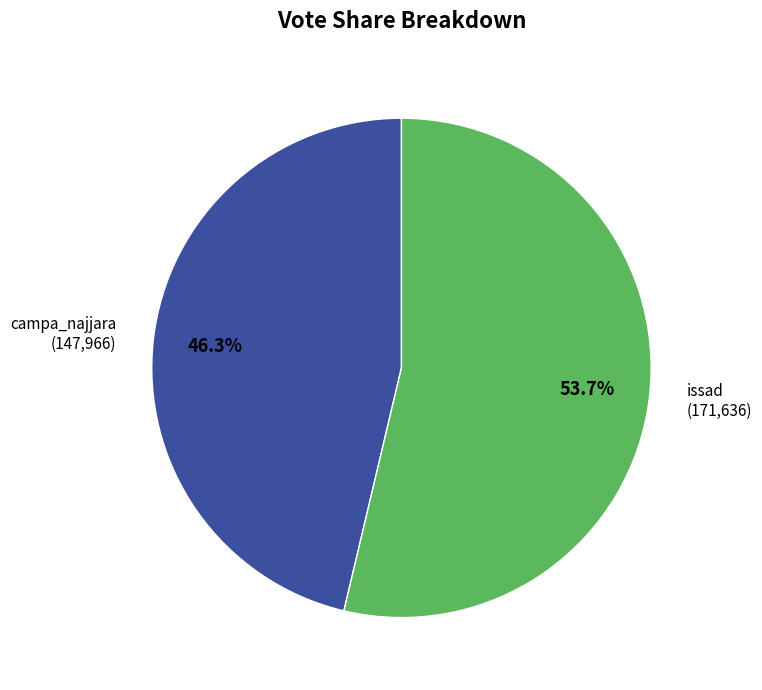

Is it true that issad is 54% of the pie?

True